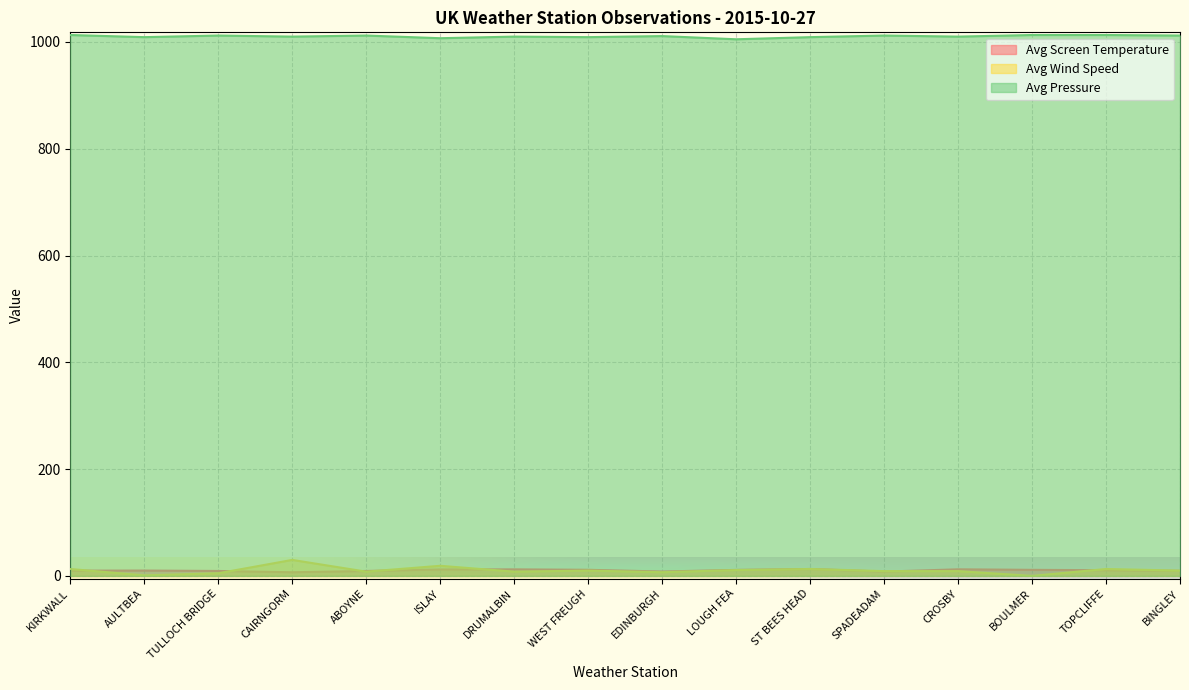

What are all the series names shown in the legend?

Avg Screen Temperature, Avg Wind Speed, Avg Pressure